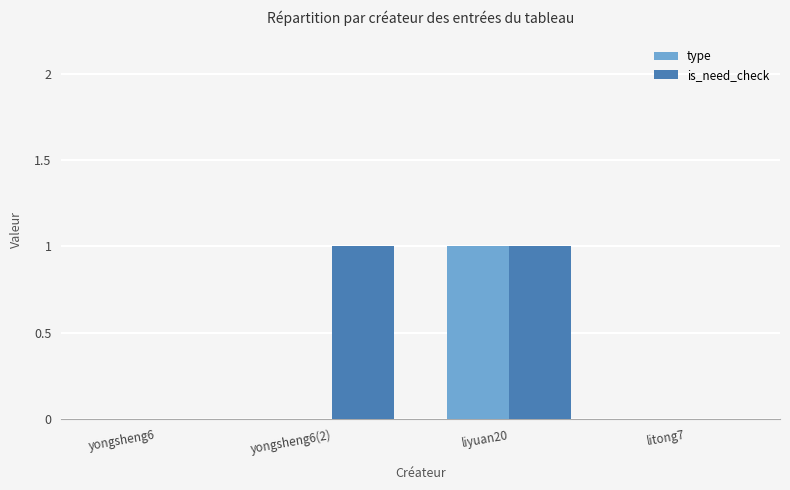

Between yongsheng6(2) and liyuan20, which series saw the biggest shift?

type